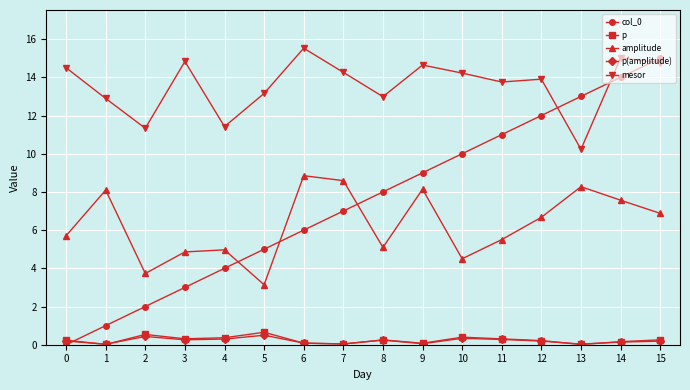

What is the difference between the amplitude values at 11 and 14?

2.1